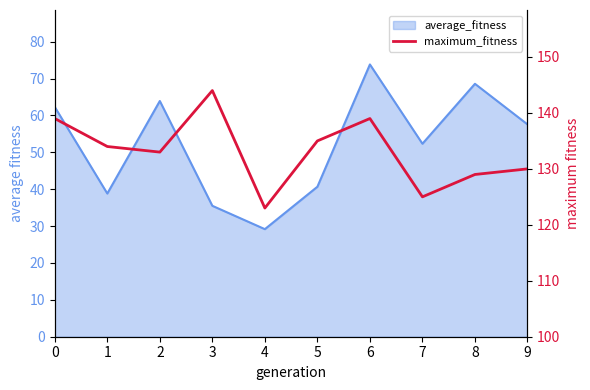

Which category has the highest value across all series?

3